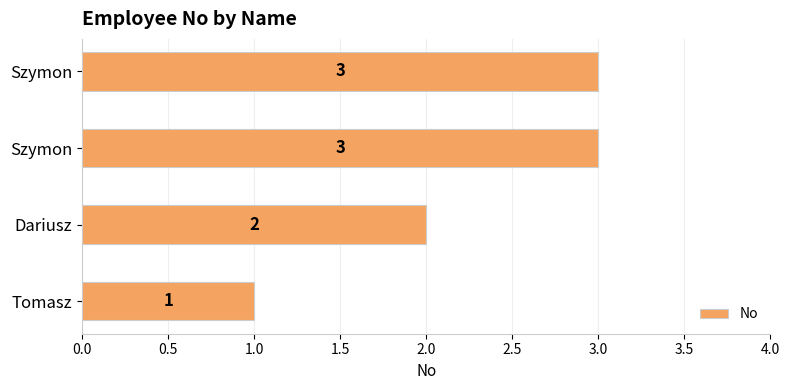

What is the difference between the second highest and minimum values?

2